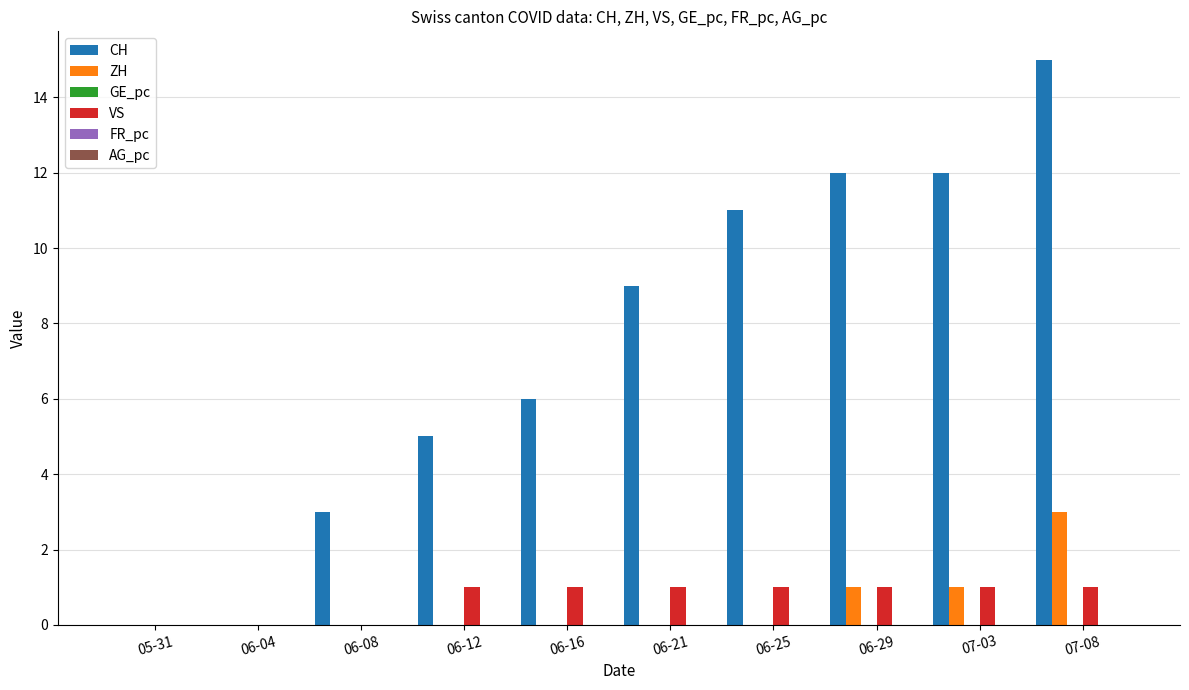

What is the greatest value displayed?

15.0